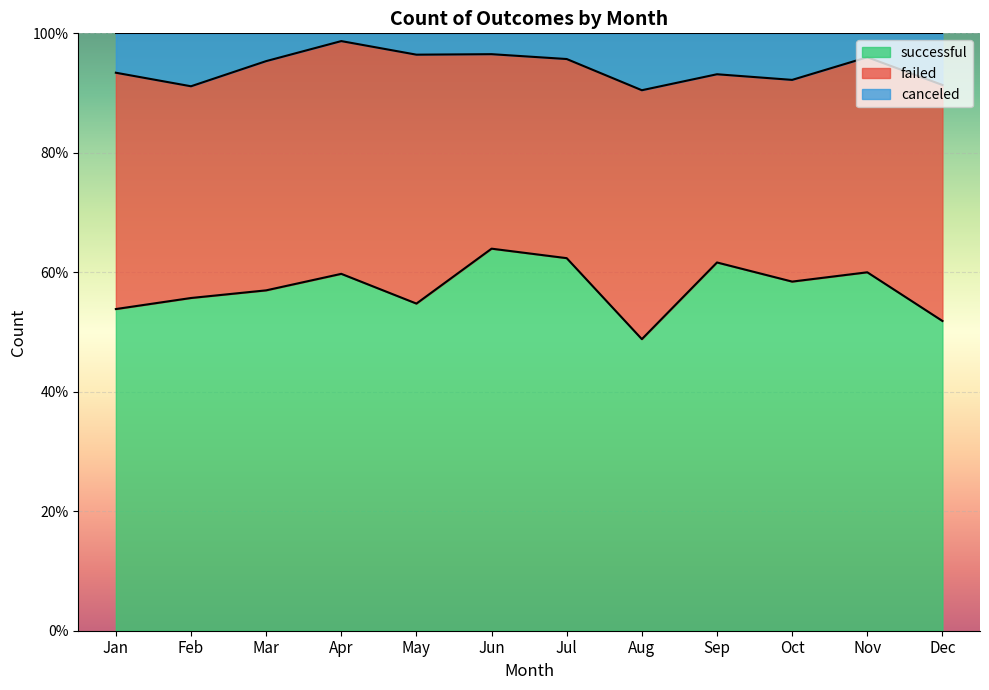

Rank the series by their maximum value, from lowest to highest.

canceled, failed, successful